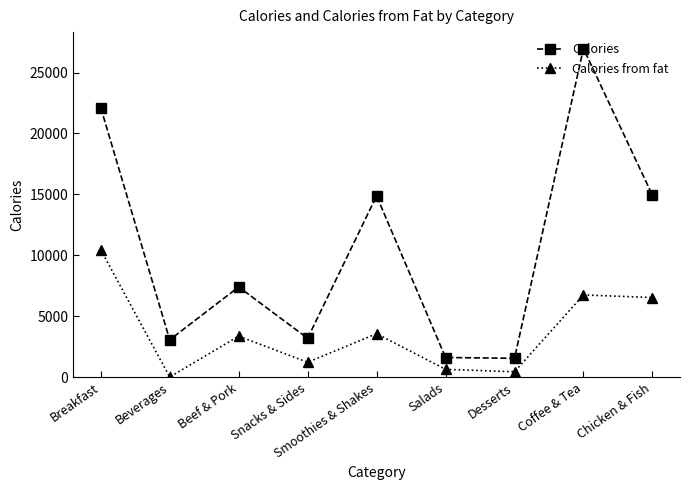

Is it true that Calories equals 660 at Desserts?

False